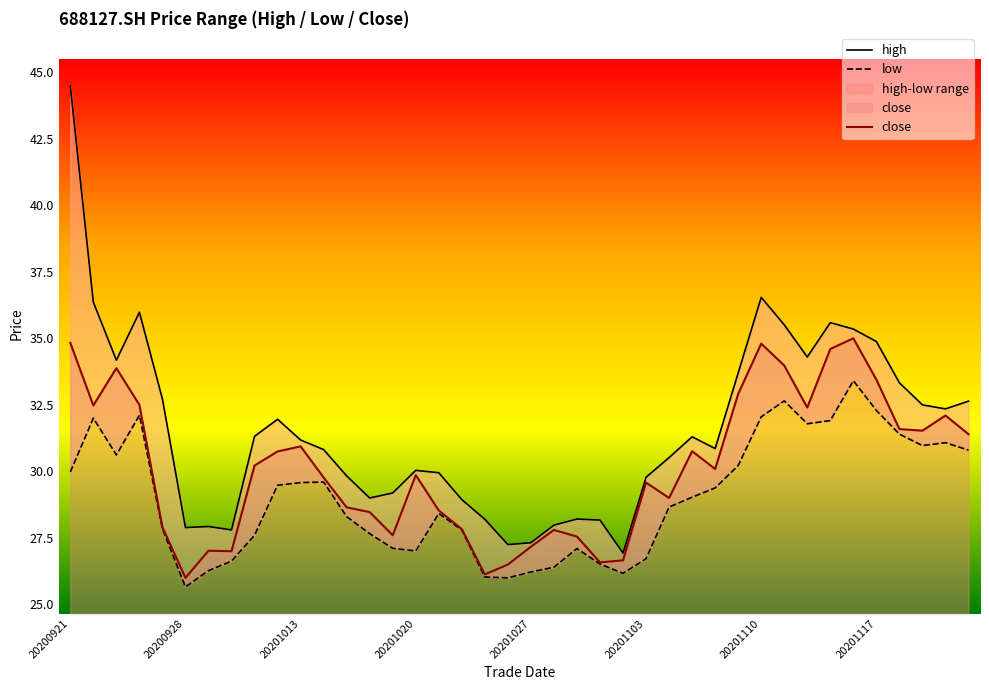

What is the difference between the maximum and minimum values in the high series?

17.5